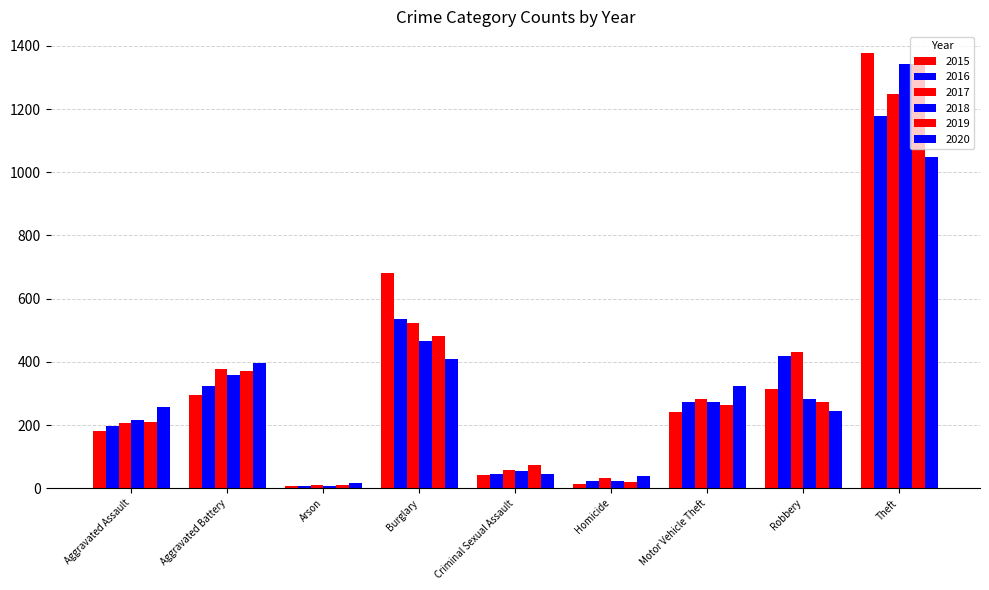

Reading right to left, extract all data points from this chart.

2015: 1377	315	240	15	43	682	8	294	181
2016: 1179	418	274	24	46	536	7	324	198
2017: 1246	431	281	33	57	523	10	376	208
2018: 1343	284	272	24	55	465	7	358	216
2019: 1341	272	264	20	74	482	10	371	209
2020: 1047	246	324	38	44	408	16	397	256